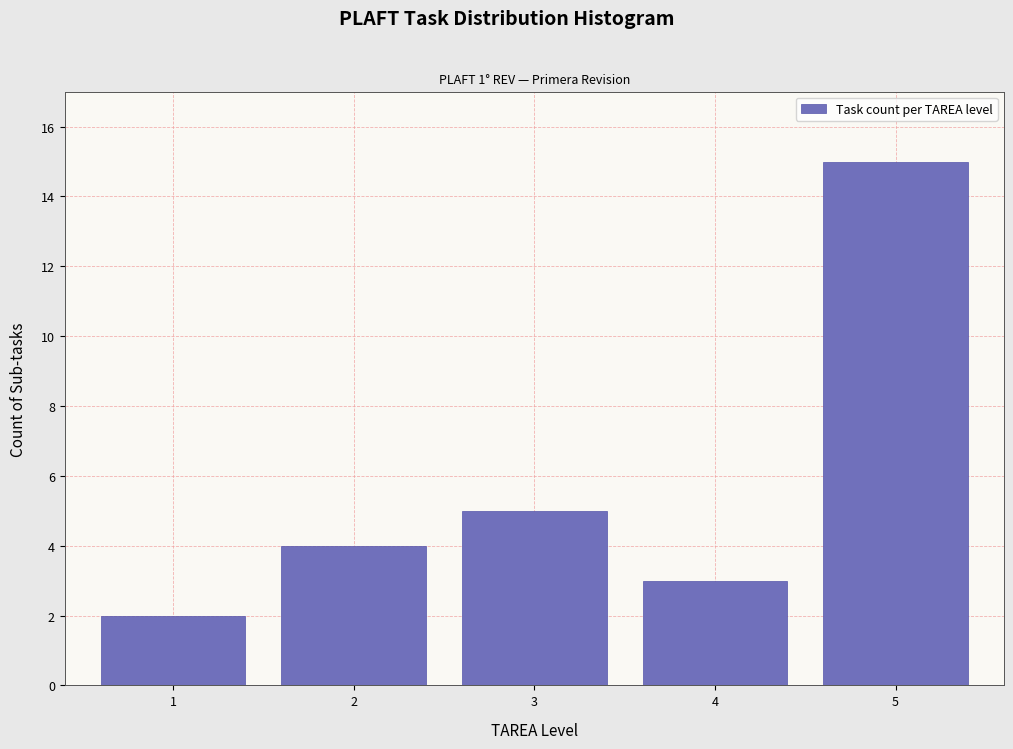

Reading right to left, list all the values displayed in this chart.

5=15	4=3	3=5	2=4	1=2